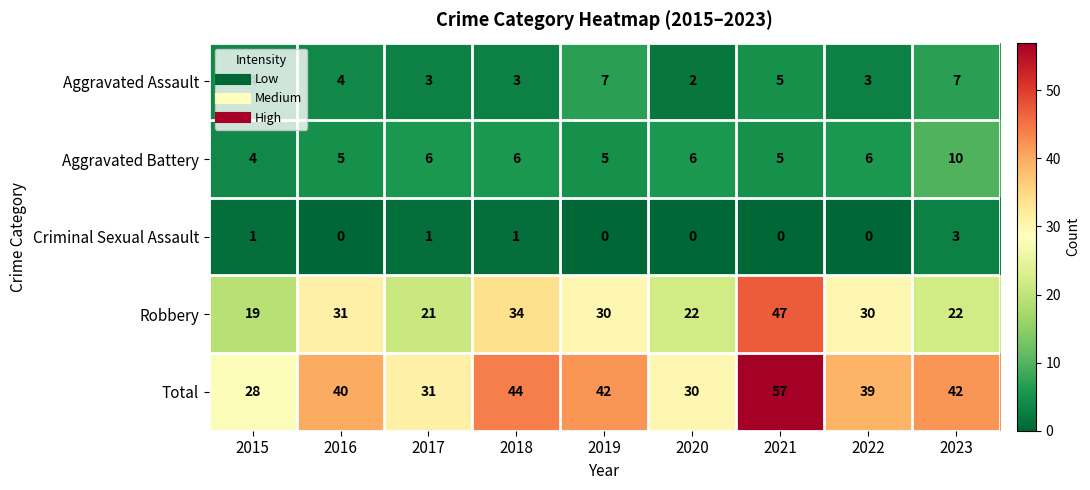

Which series has the largest total across all categories?

Total